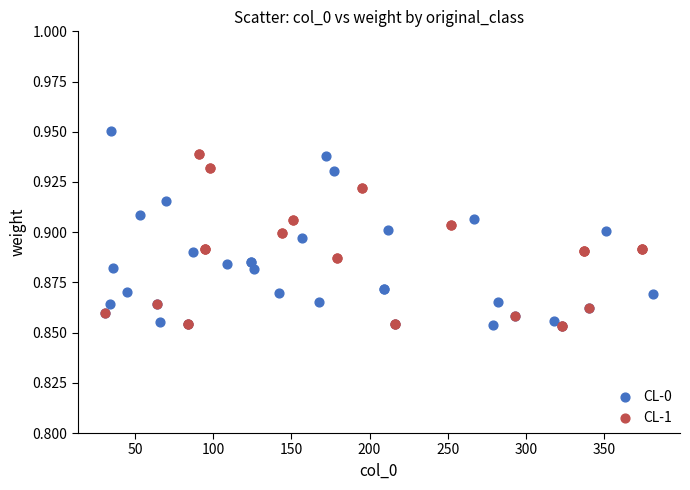

What are all the series names shown in the legend?

CL-0, CL-1